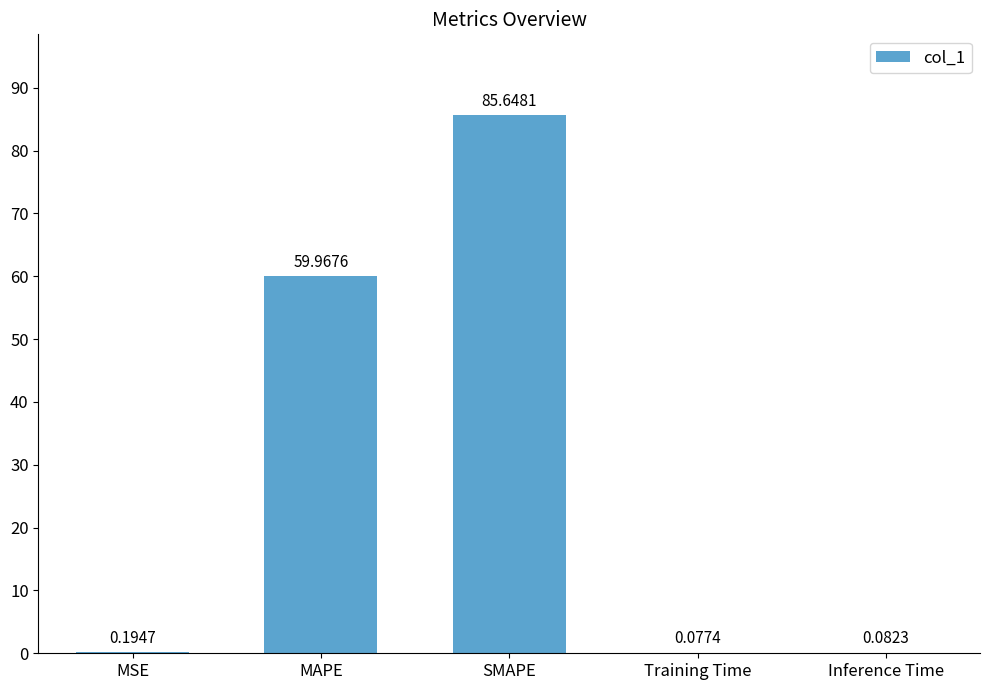

What is the sum of all values?

146.0